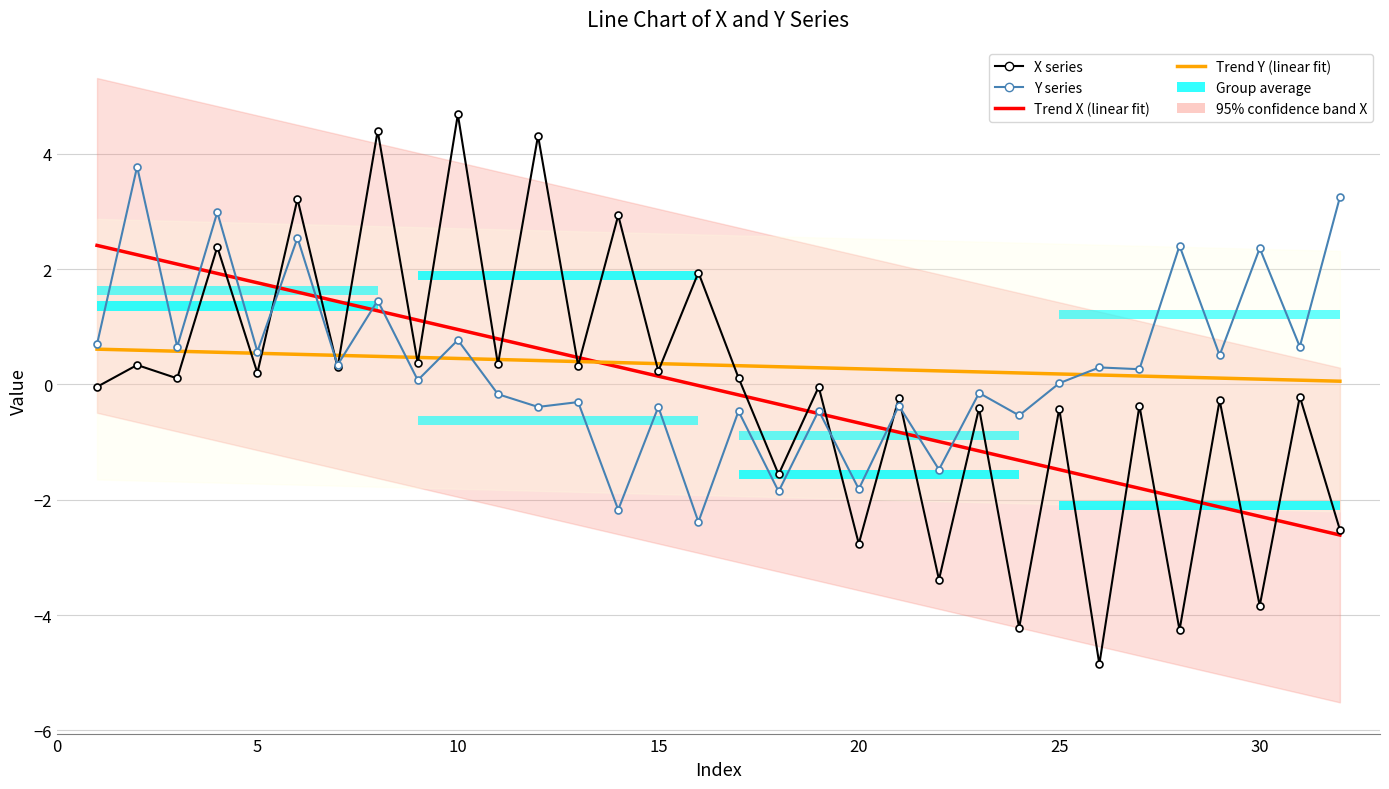

What is the maximum value shown in the chart?

4.7